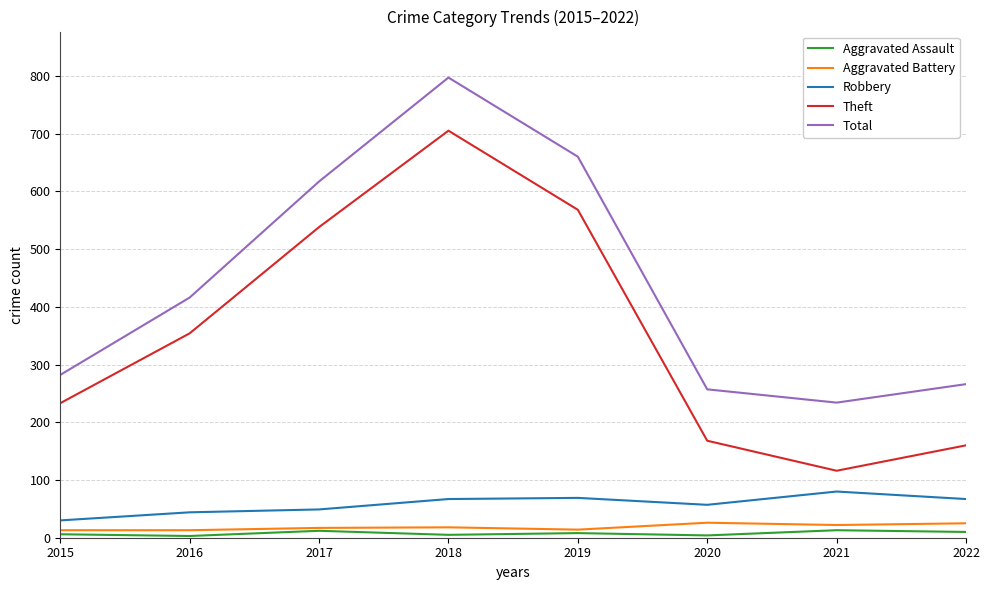

True or false: Theft and Aggravated Assault intersect in this chart.

False